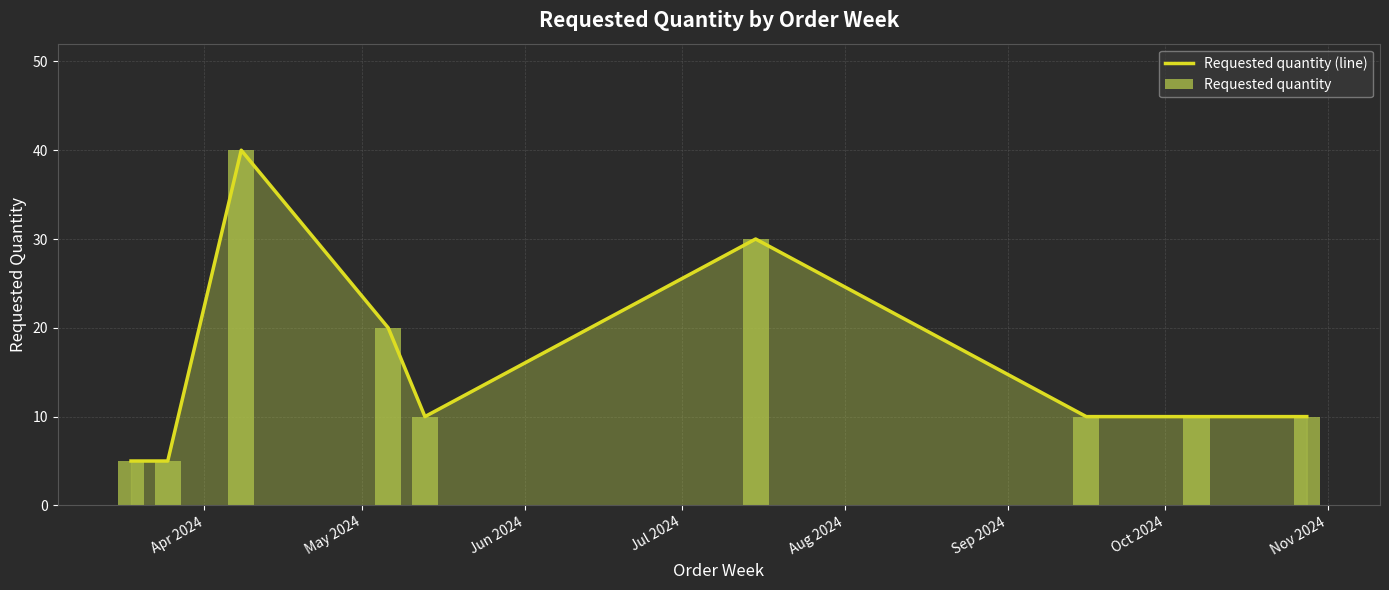

How many series are shown in this chart?

1